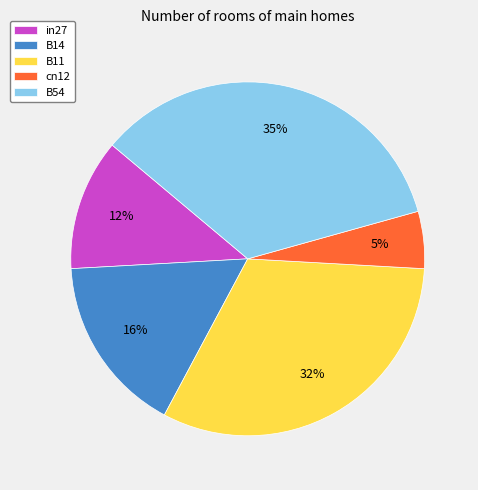

Which category has the biggest portion of the pie?

B54